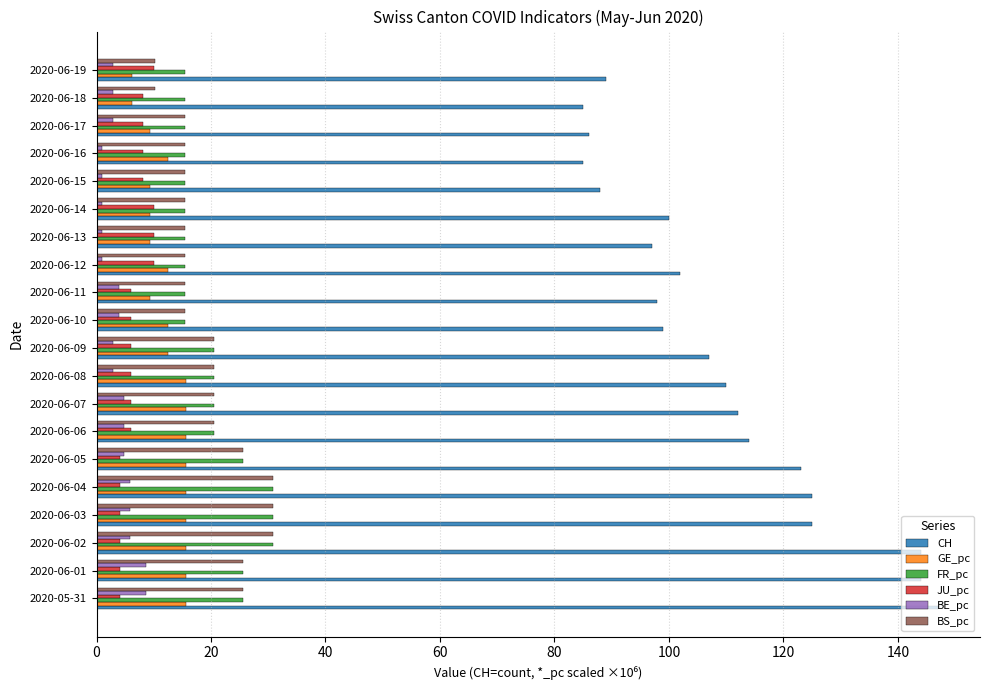

What is the maximum value for BS_pc?

30.8